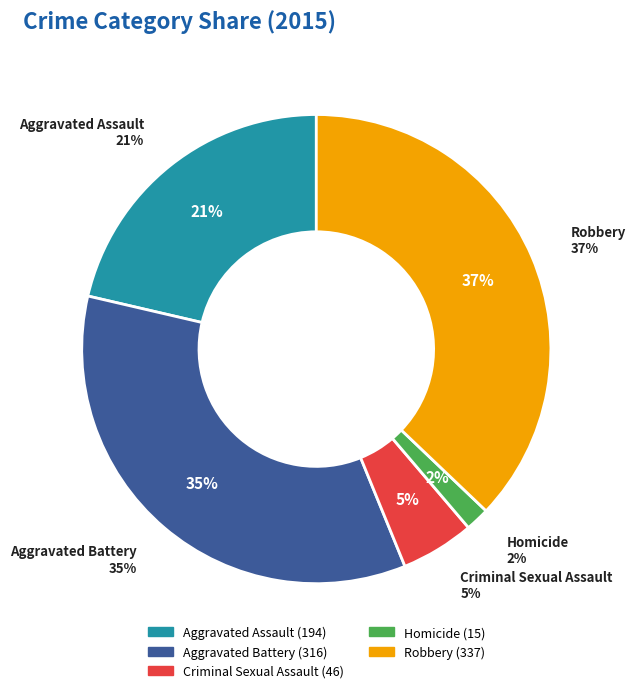

Is there any slice that represents more than half of the pie?

No